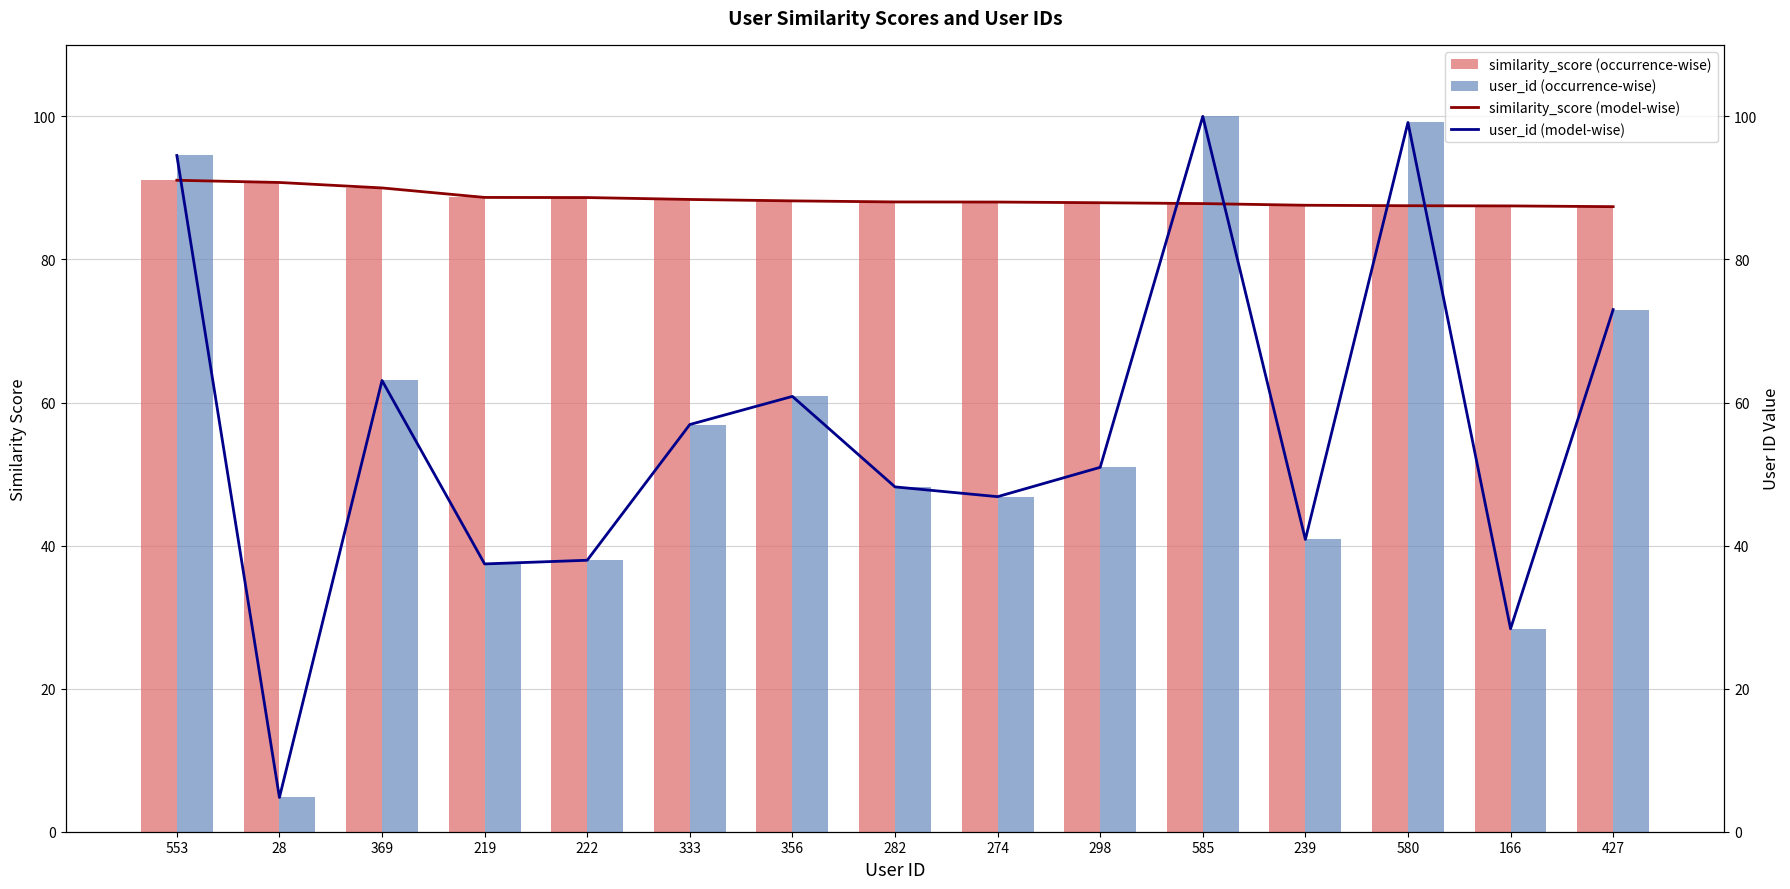

What is the label of the 7th bar from the left?

356